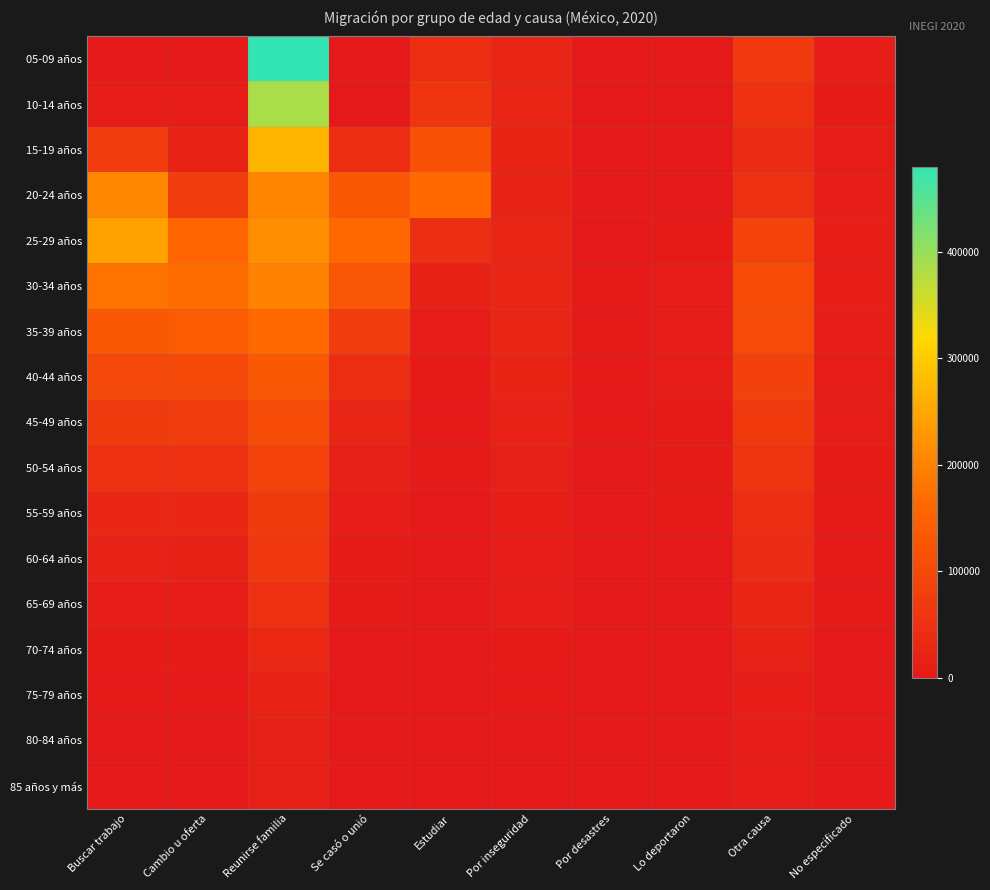

What is the total value across all series at Otra causa?

860165